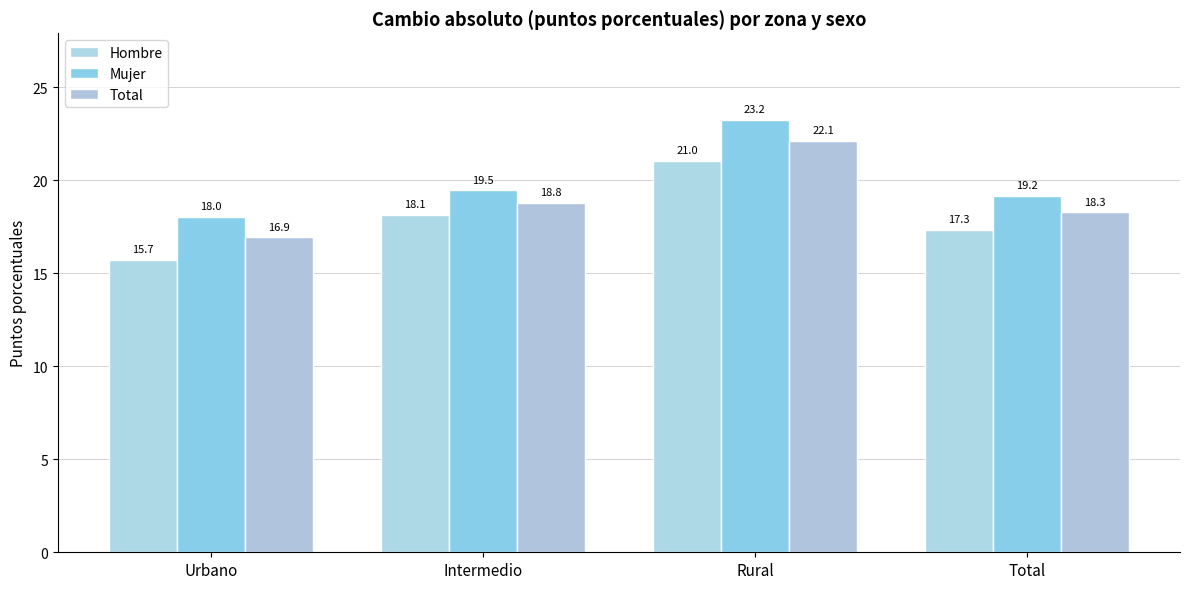

What is the difference between the second highest and minimum values in the Total series?

1.9